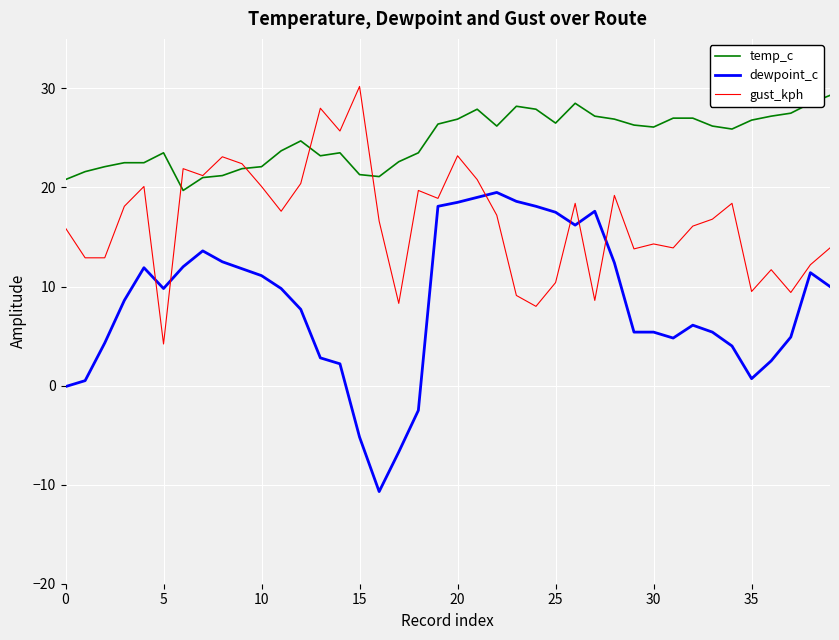

Which series has the widest spread of values?

dewpoint_c